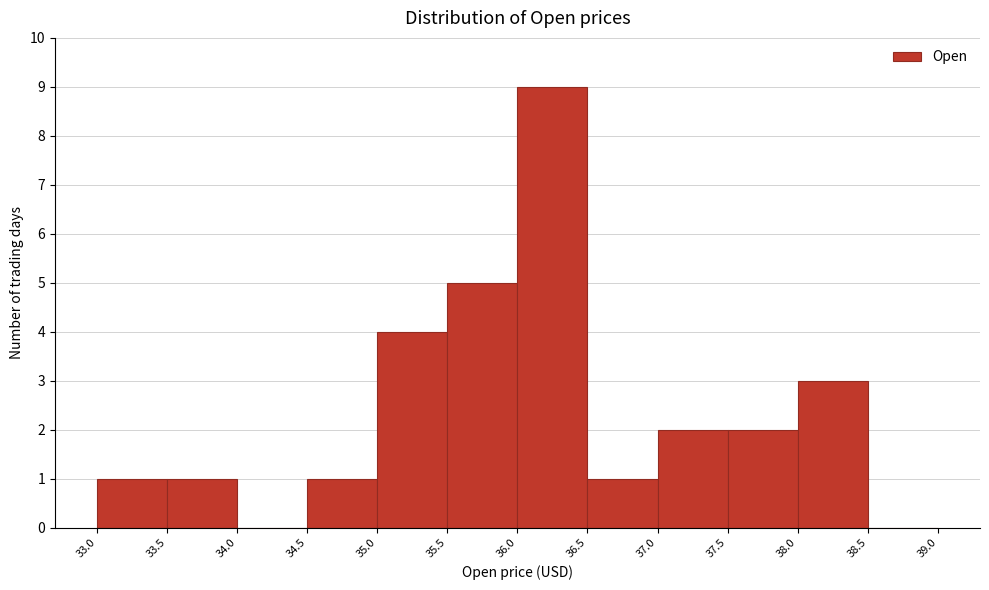

Reading left to right, transcribe this chart: for each bar, give the range it covers on the x-axis and its height. The values are not printed on the chart, so give them approximately, as read against the axis.

33.0 to 33.5: 1
33.5 to 34.0: 1
34.0 to 34.5: 0
34.5 to 35.0: 1
35.0 to 35.5: 4
35.5 to 36.0: 5
36.0 to 36.5: 9
36.5 to 37.0: 1
37.0 to 37.5: 2
37.5 to 38.0: 2
38.0 to 38.5: 3
38.5 to 39.0: 0